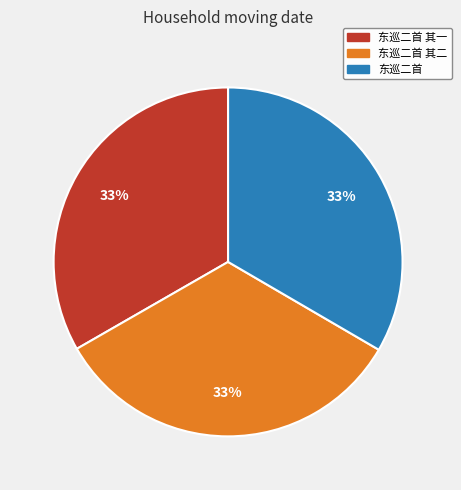

Combined, do 东巡二首 其二 and 东巡二首 account for over 50%?

Yes